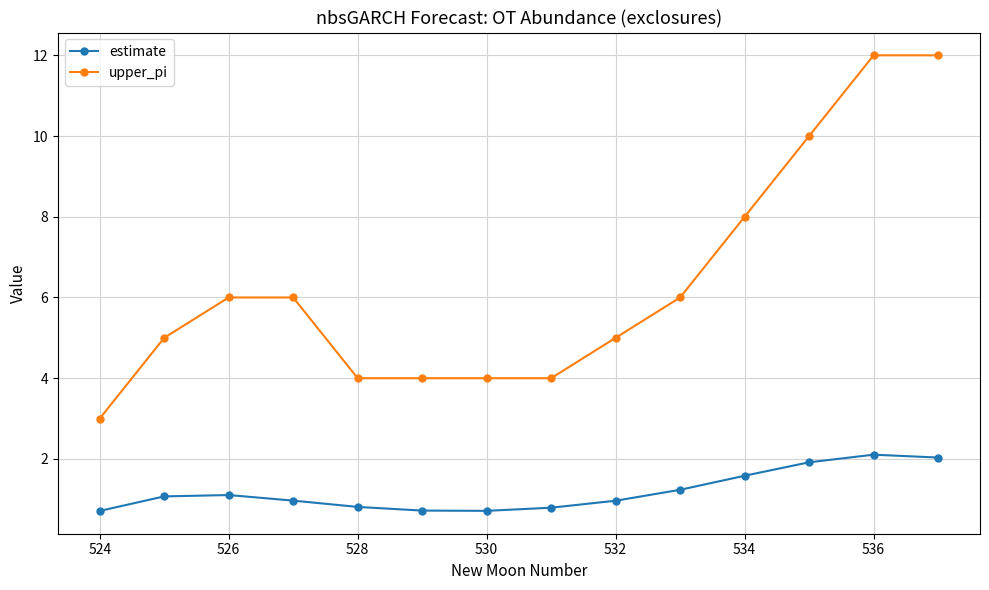

What is the minimum value for estimate?

0.7